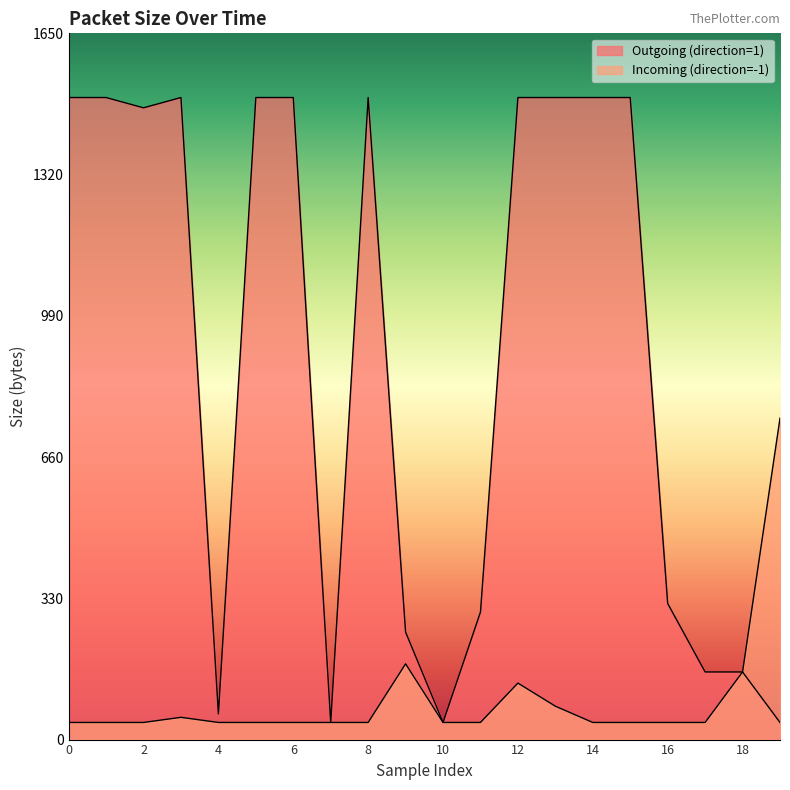

What is the value of the Incoming (direction=-1) point at the 4th from the left?

52